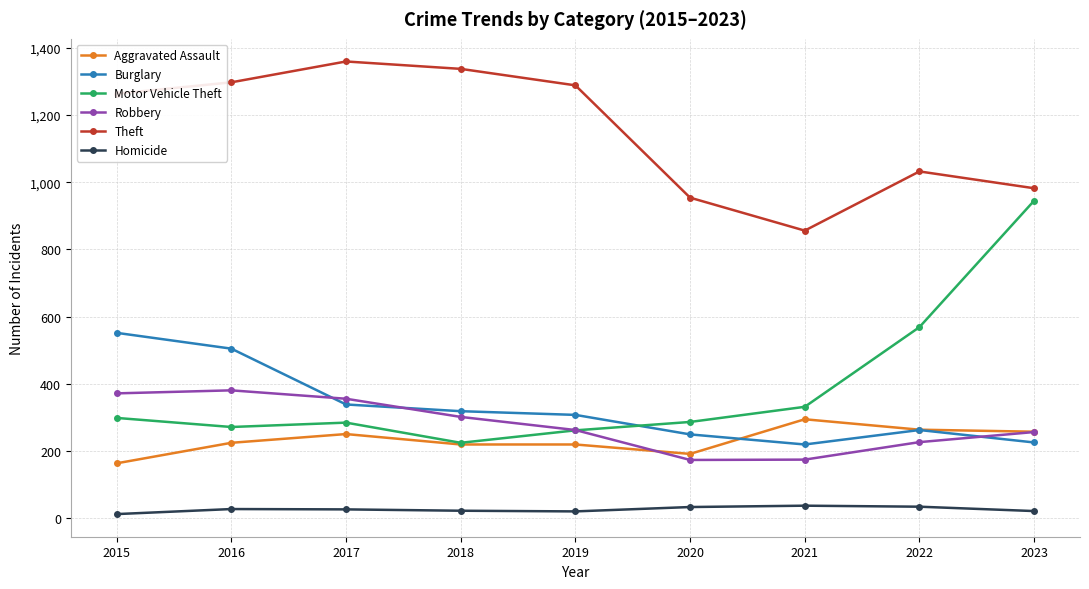

What is the difference between the maximum and minimum values in the Burglary series?

332